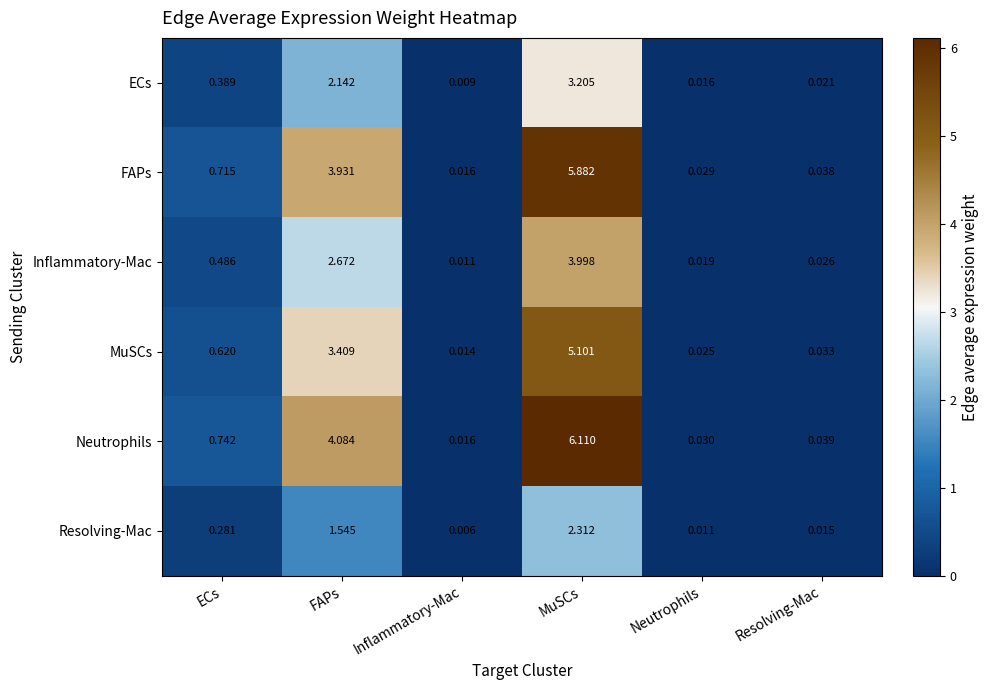

At which category does the chart reach its minimum across all series?

Inflammatory-Mac